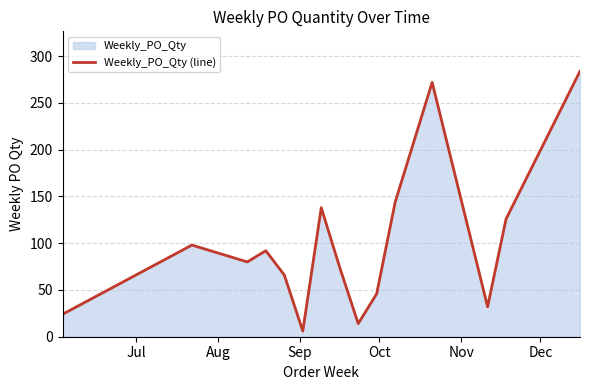

What is the difference between the maximum and minimum values?

278